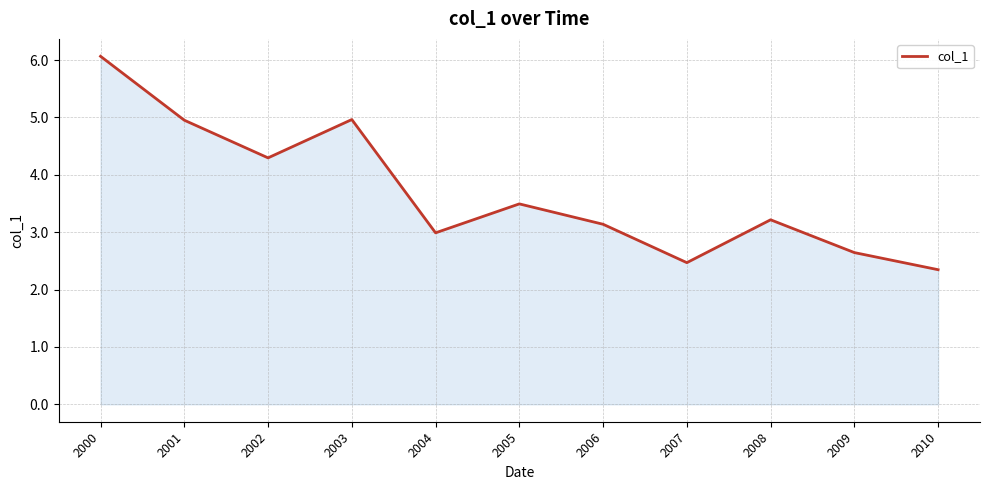

Where is the data nearest to the value 4?

2002